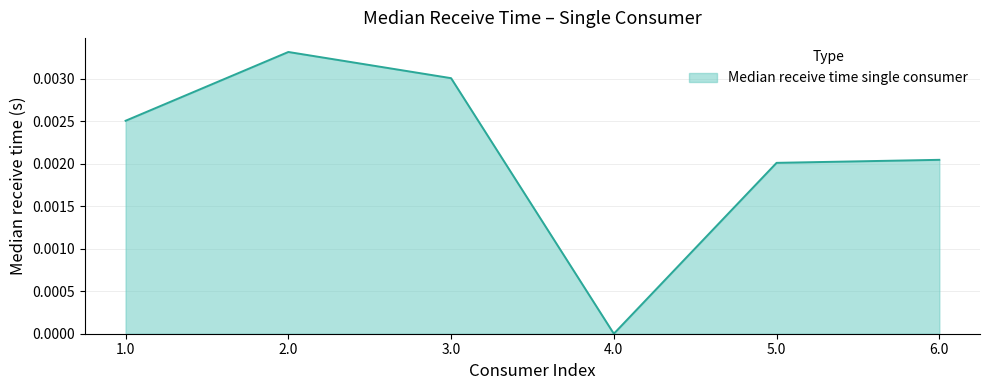

Which category has the highest value across all series?

2.0